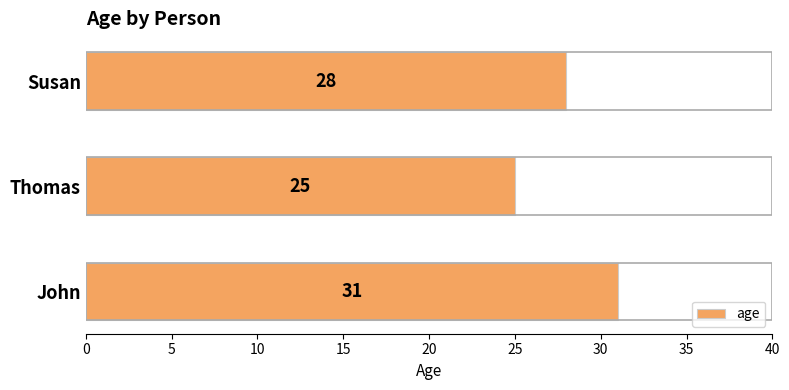

Rank the categories by value from highest to lowest.

John, Susan, Thomas